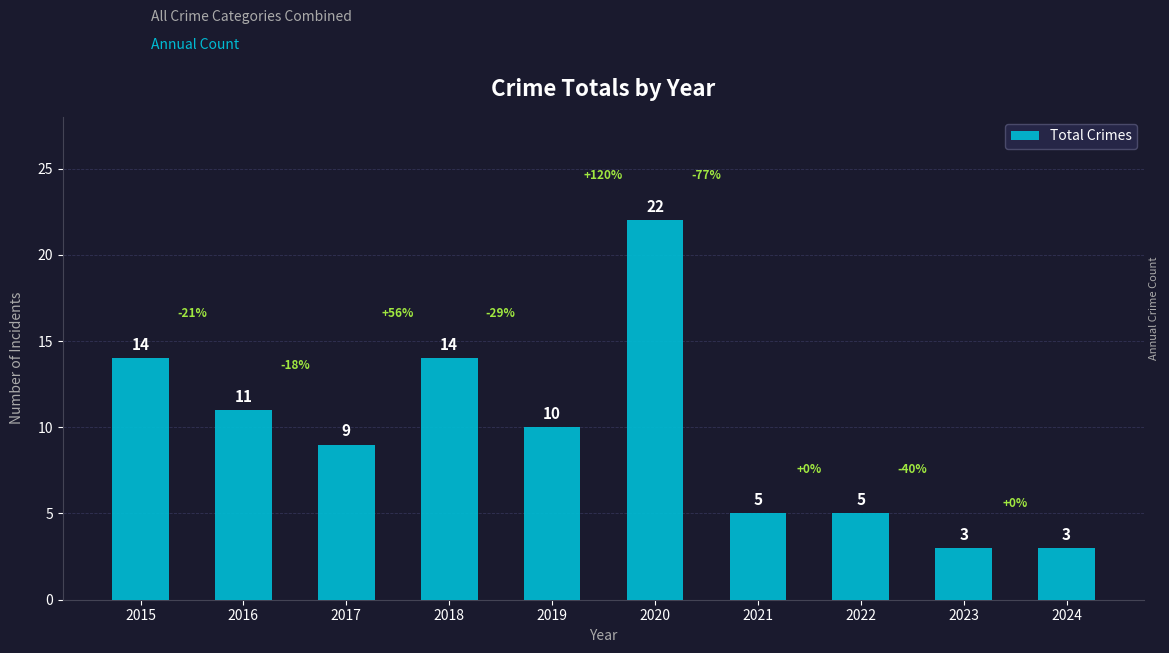

Is it true that the value at 2016 is 18?

False